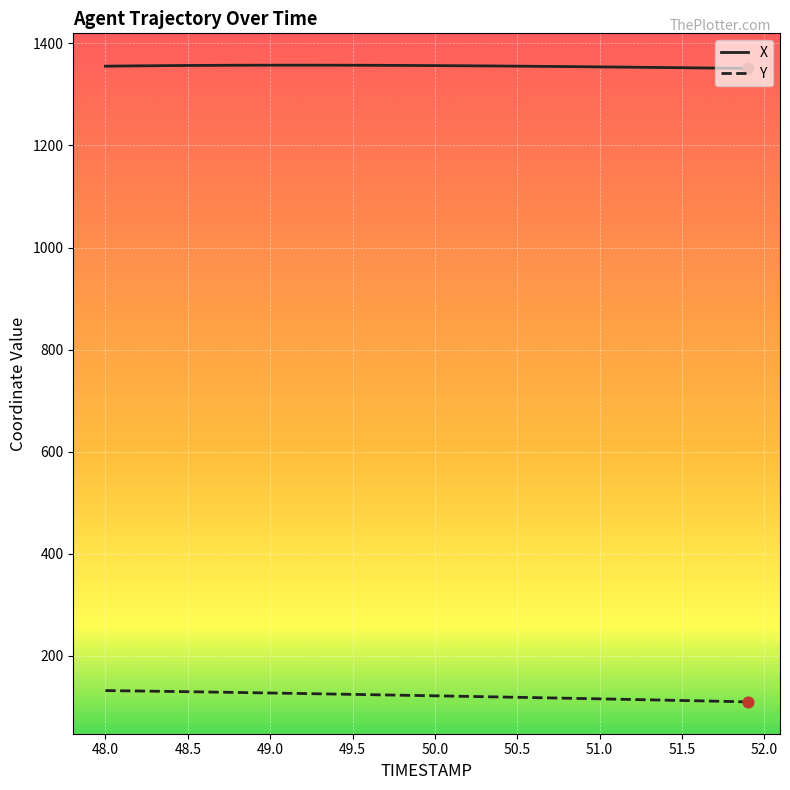

What are all the series names shown in the legend?

X, Y